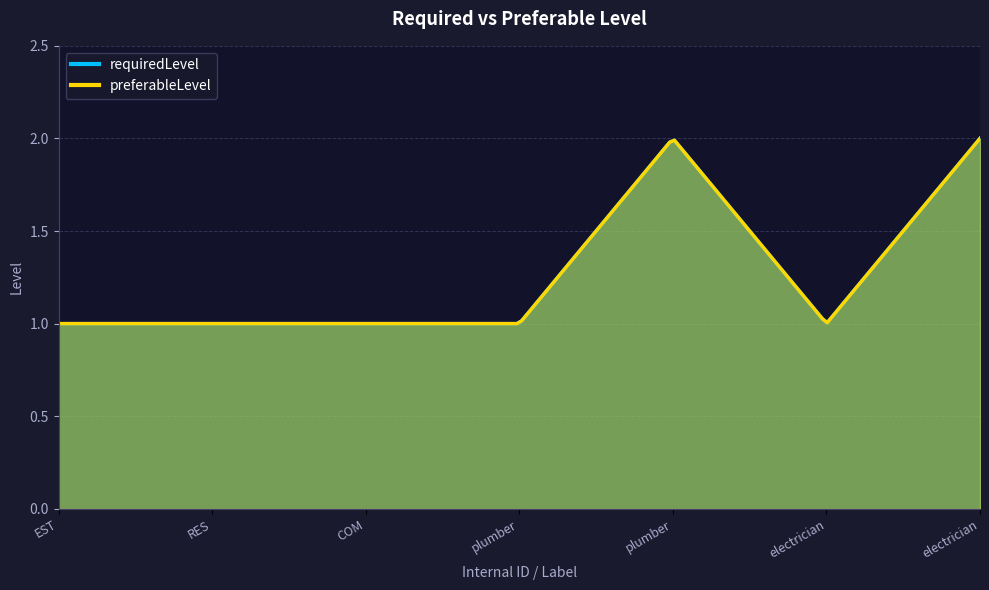

Is it true that preferableLevel equals 2 at 35?

False